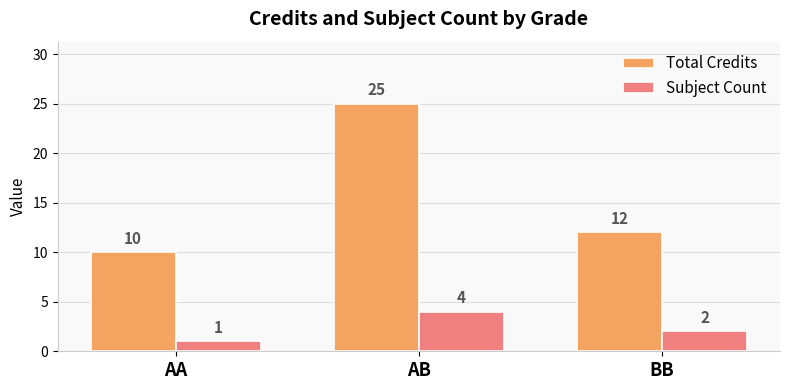

What is the minimum value shown in the chart?

1